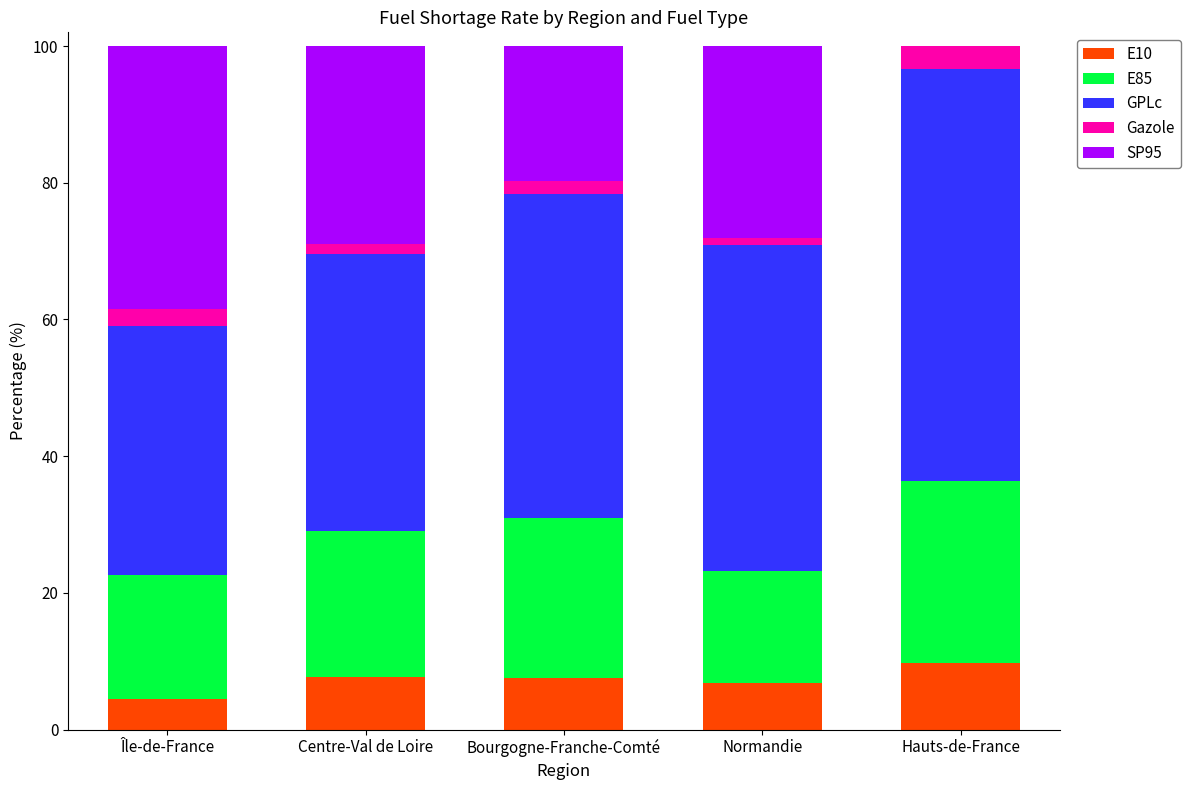

The E10 series shows 6.9 at Normandie. True or false?

True